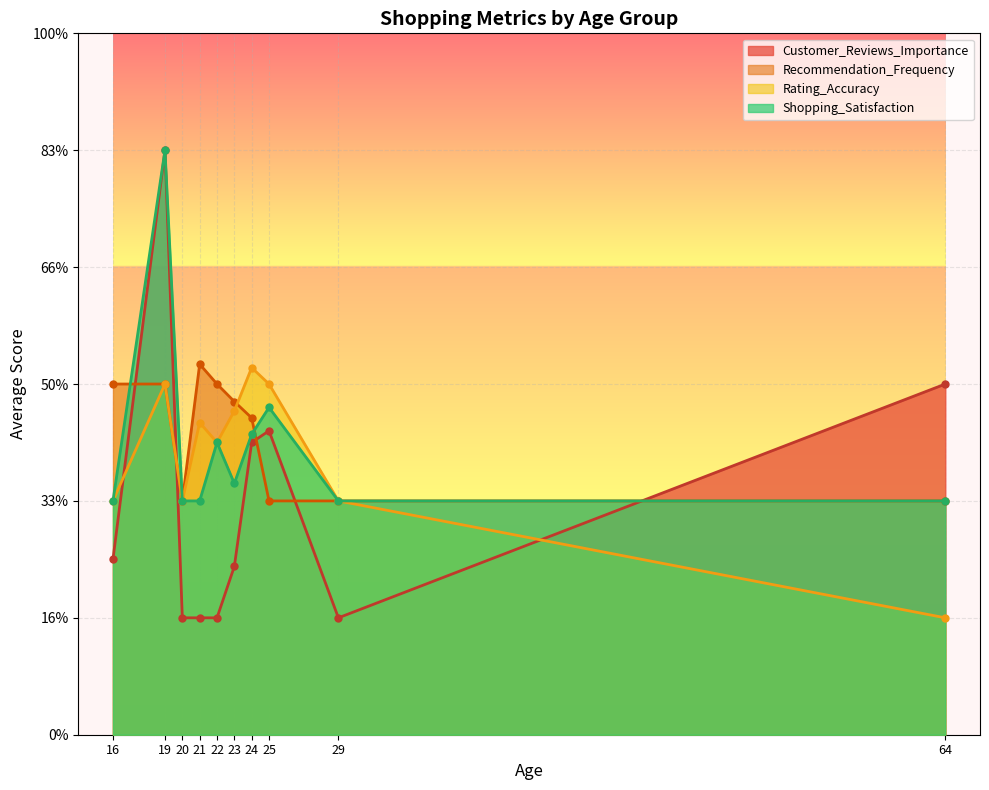

What are all the series names shown in the legend?

Customer_Reviews_Importance, Recommendation_Frequency, Rating_Accuracy, Shopping_Satisfaction